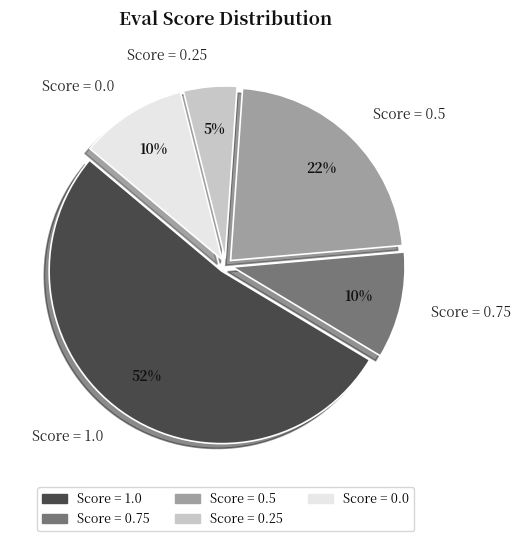

Is it true that Score = 0.25 is 16% of the pie?

False